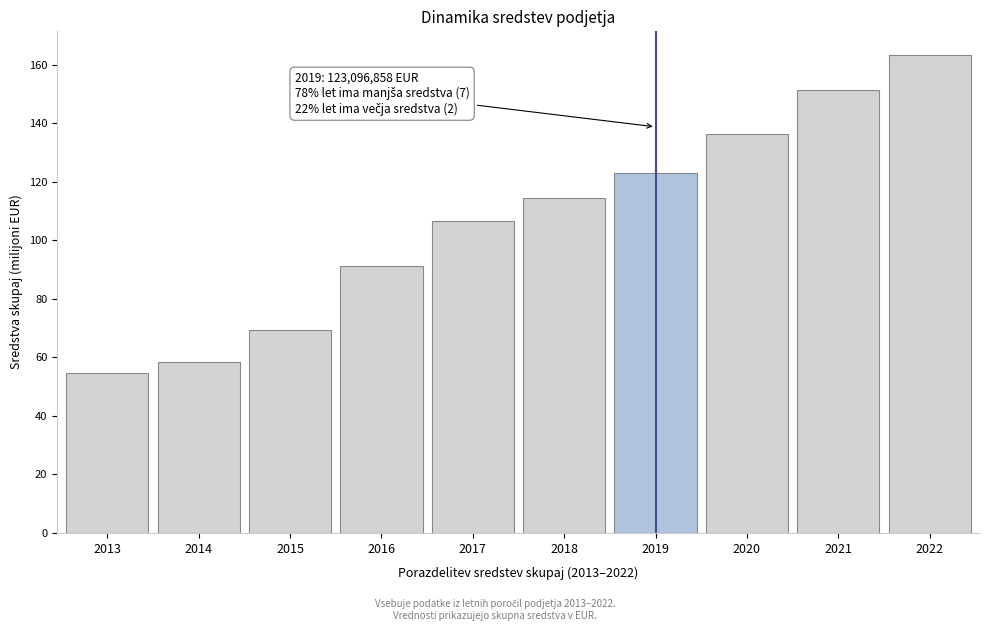

Reading left to right, transcribe all the data shown in this chart.

2013=54.6	2014=58.5	2015=69.3	2016=91.2	2017=106.6	2018=114.6	2019=123.1	2020=136.2	2021=151.2	2022=163.2